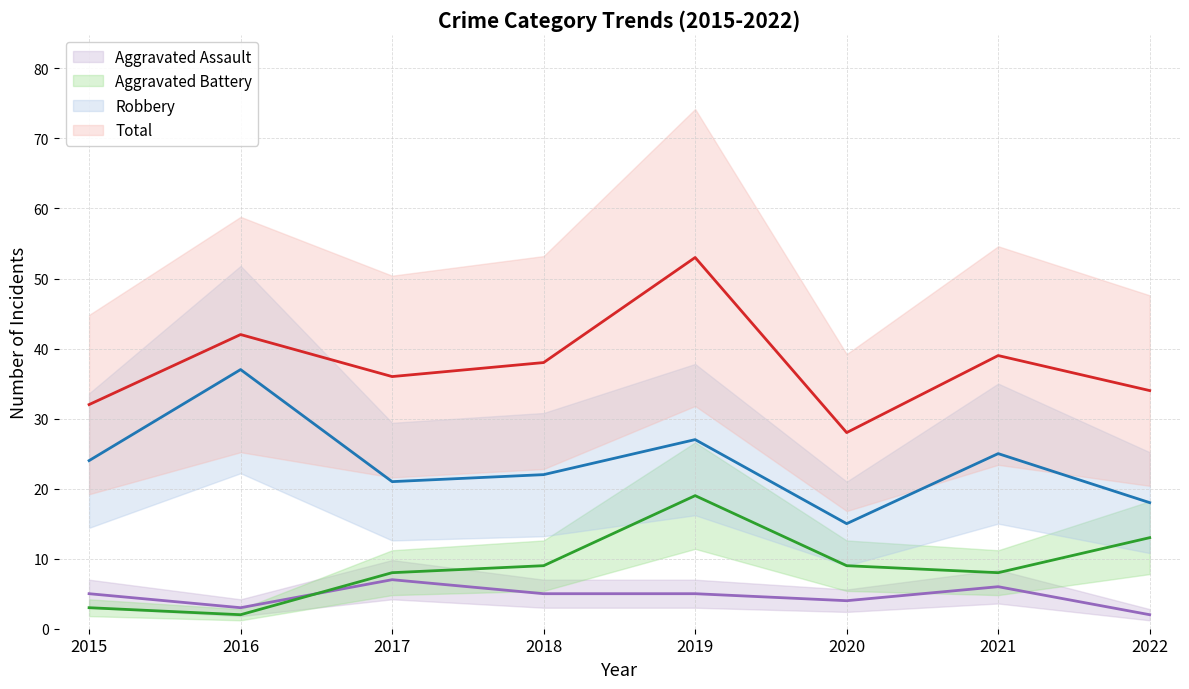

What is the approximate value of Total at 2021, to the nearest 5?

40